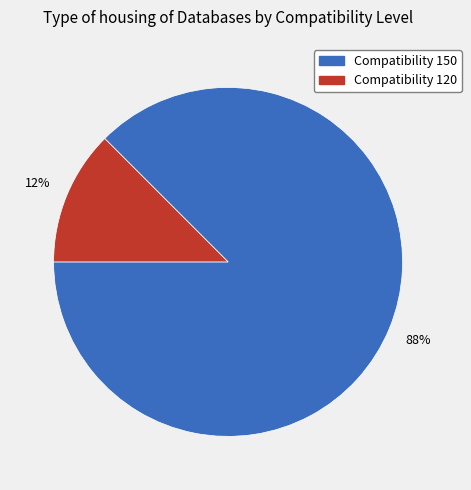

To the nearest percent, what is the average slice percentage?

50%